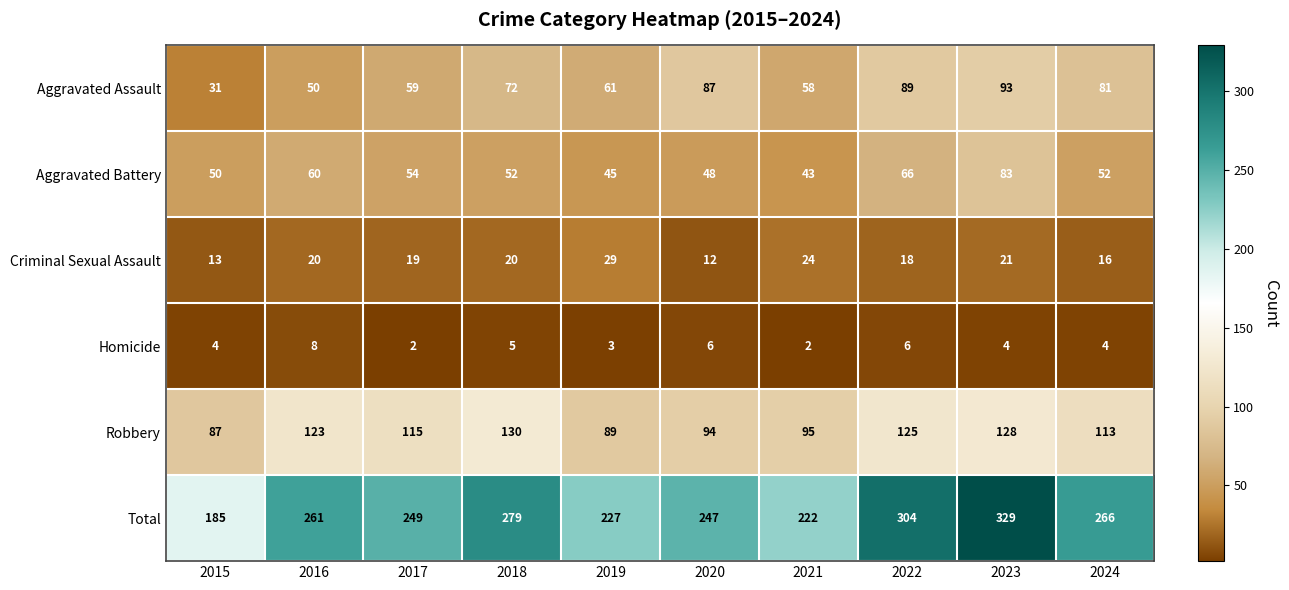

Is it true that Total equals 481 at 2022?

False